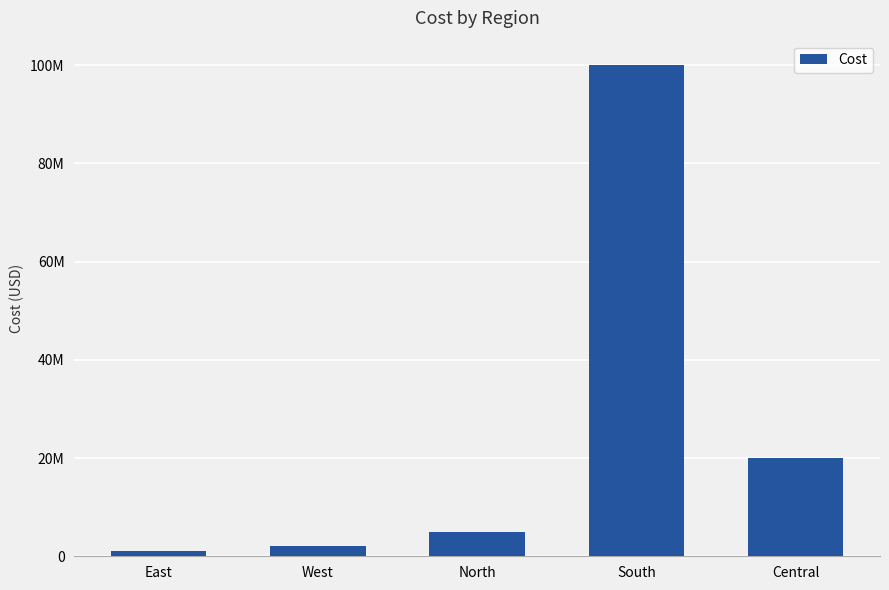

List the labels in order of value, smallest first.

East, West, North, Central, South